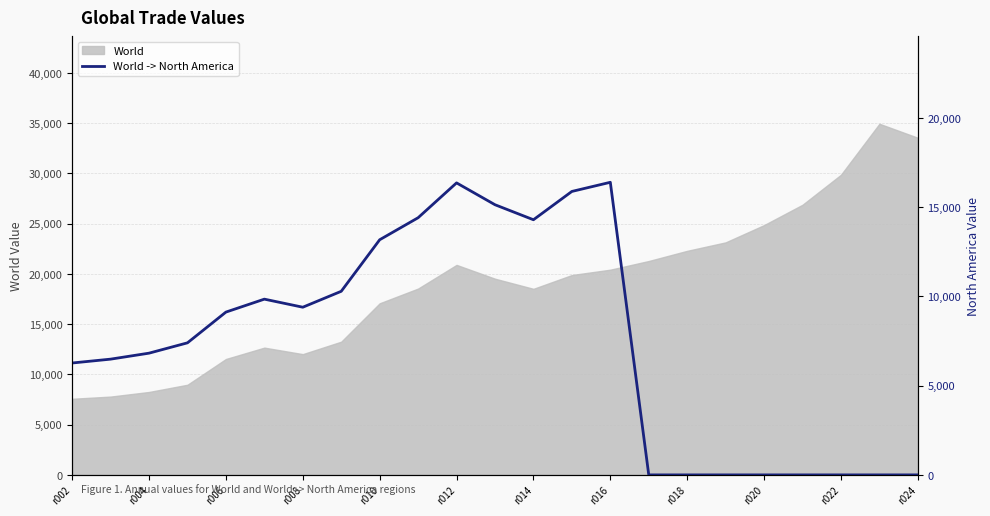

What is the highest value of the World series?

34936